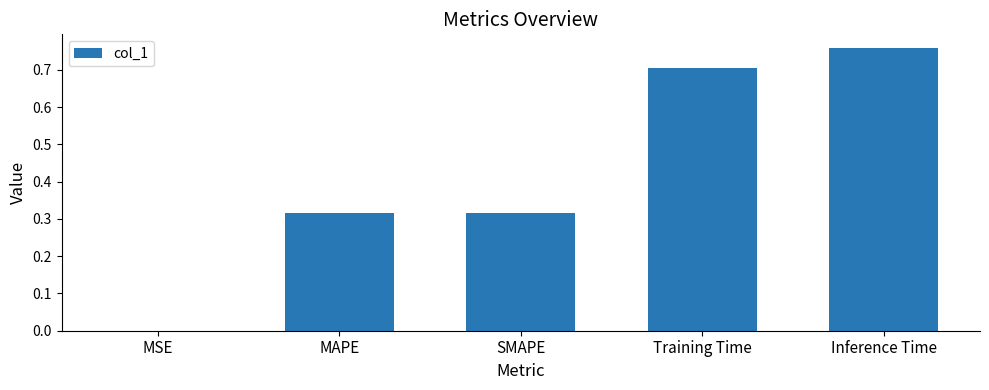

At which label is the value closest to 0?

MSE